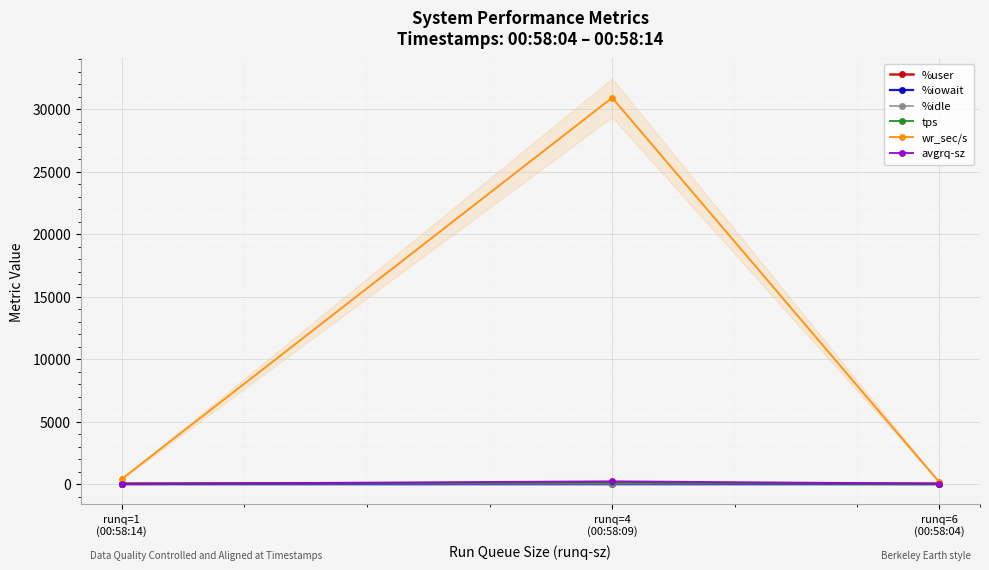

The value of %idle at runq=6
(00:58:04) is 56.9. True or false?

True